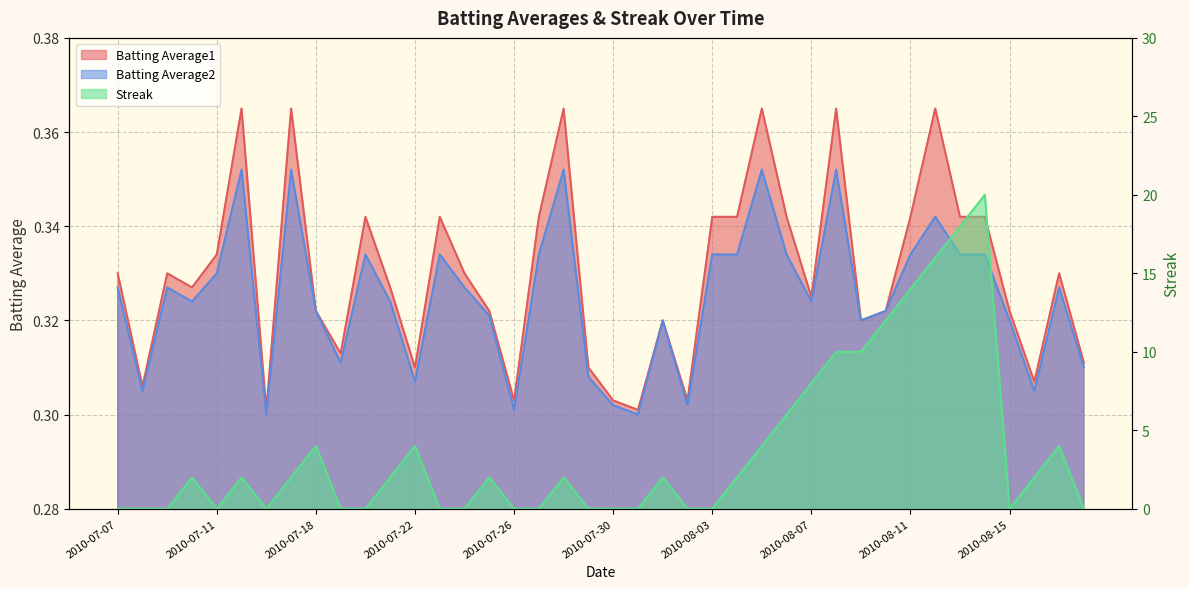

Does the chart have visible grid lines?

Yes